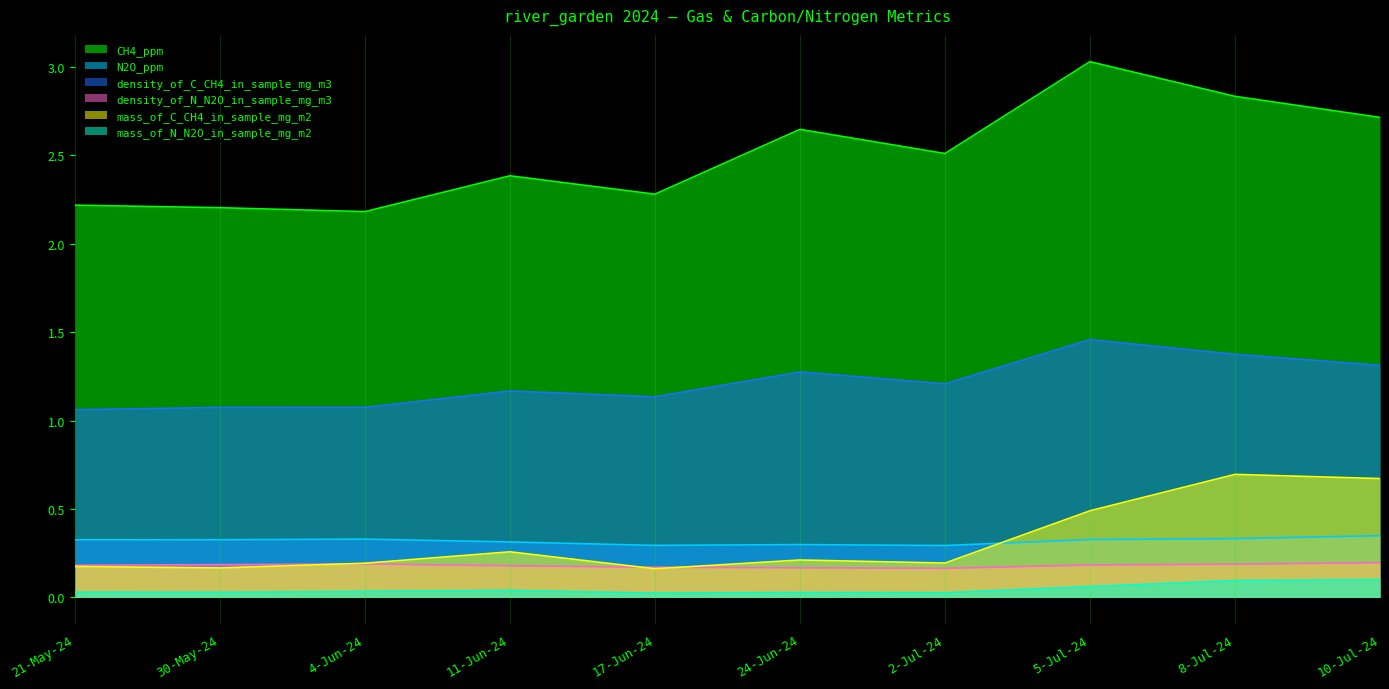

The value of density_of_C_CH4_in_sample_mg_m3 at 11-Jun-24 is 1.2. True or false?

True